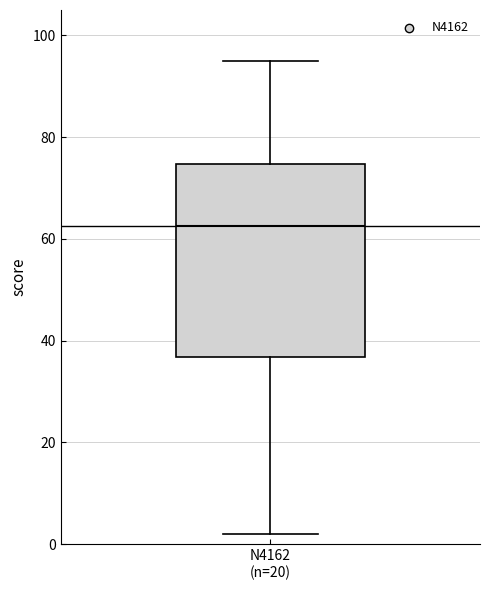

Read this box plot against the y-axis: the position of the median line, the range covered by the box, and the ends of both whiskers. The values are not printed on the chart, so give them approximately, as read against the axis.

median 62, box 36 to 74, whiskers 2 to 96